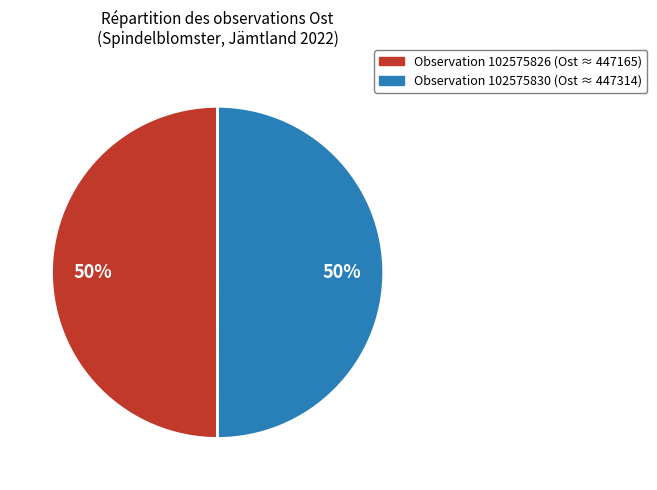

To the nearest percent, what is the average slice percentage?

50%